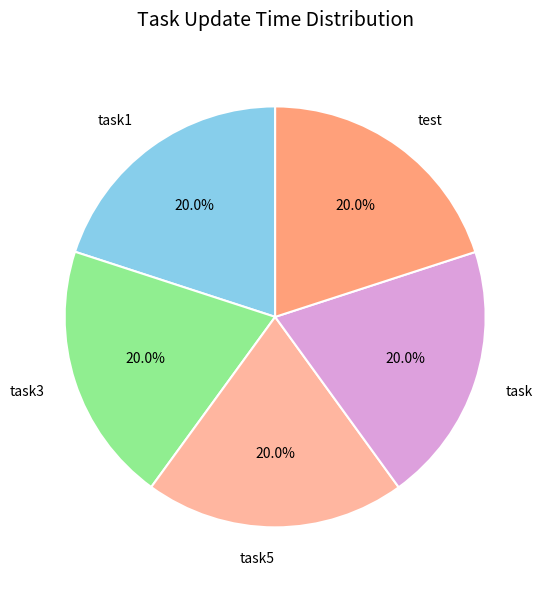

The test slice represents 12% of the pie. True or false?

False